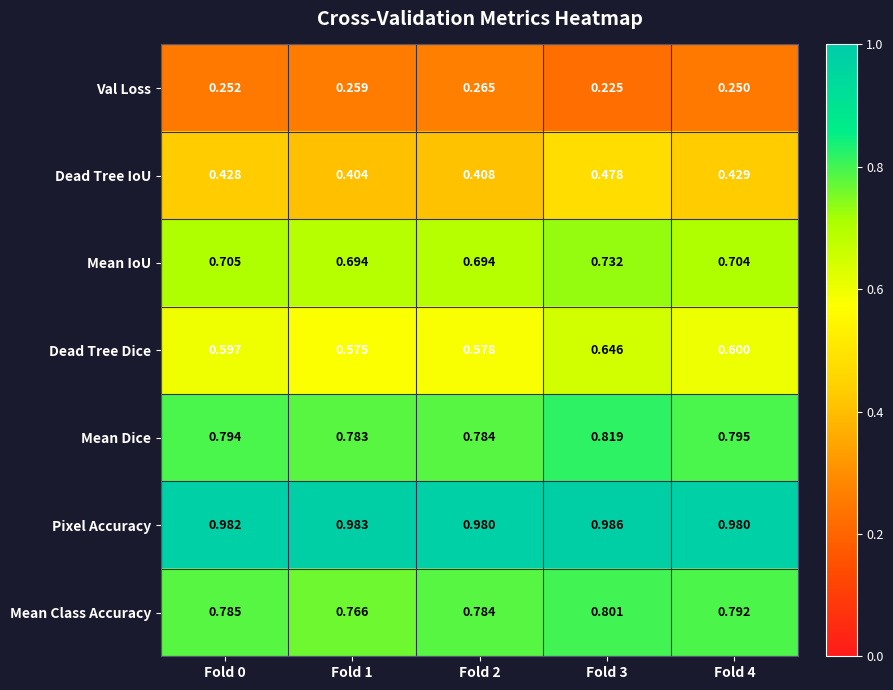

At which category is the sum across all series the highest?

Fold 3